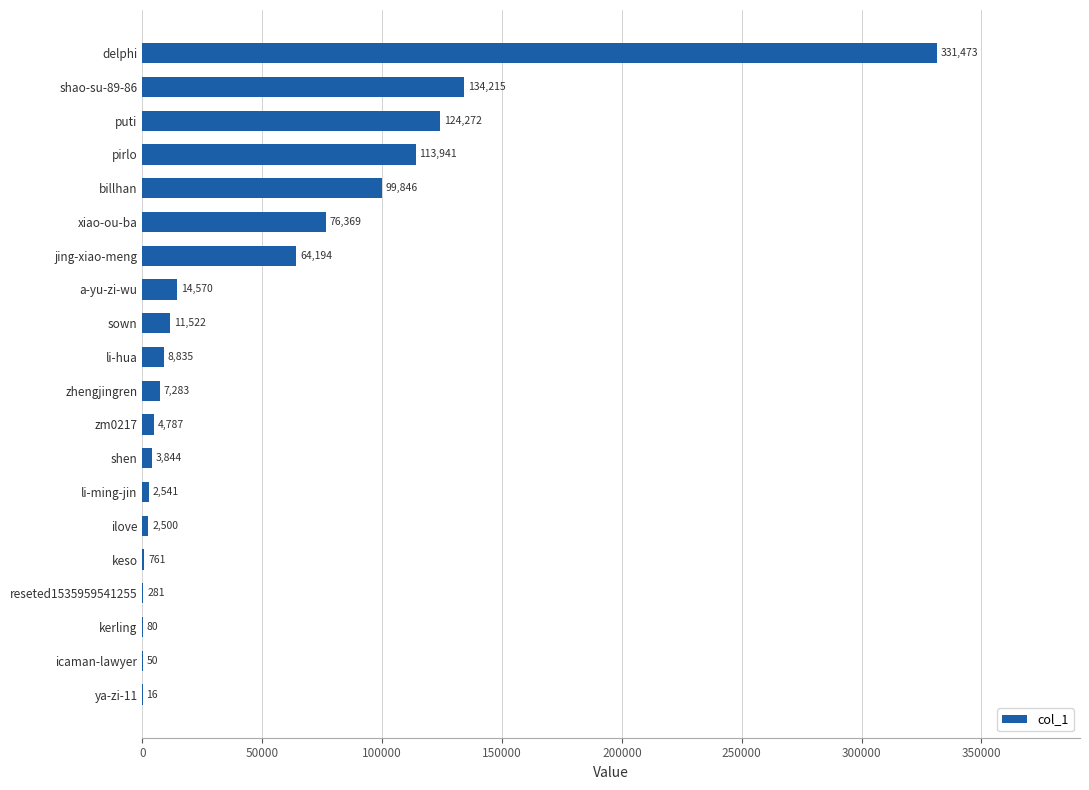

What value does the data have at kerling?

80